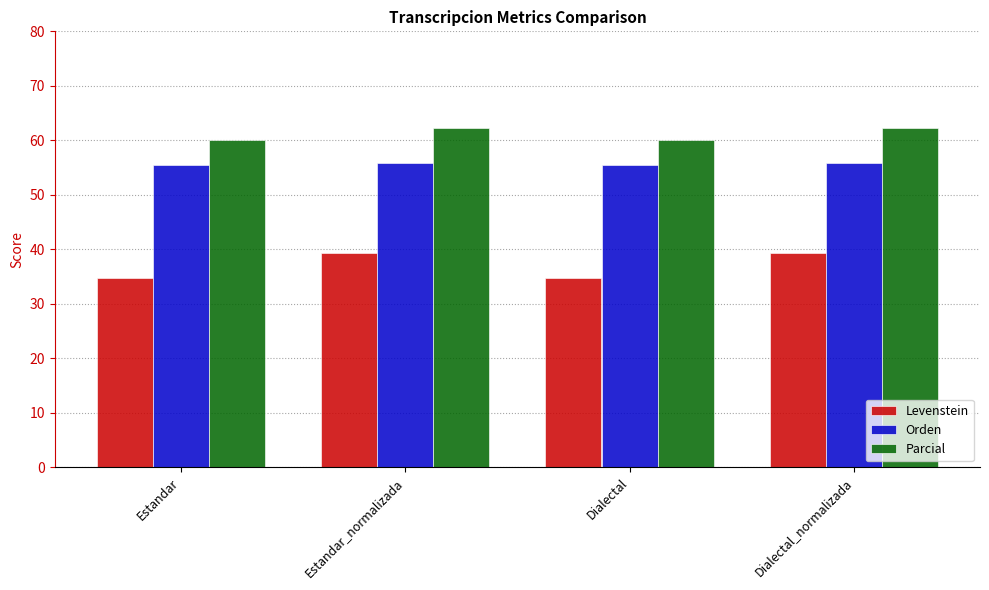

Is it true that Orden equals 55.8 at Dialectal_normalizada?

True